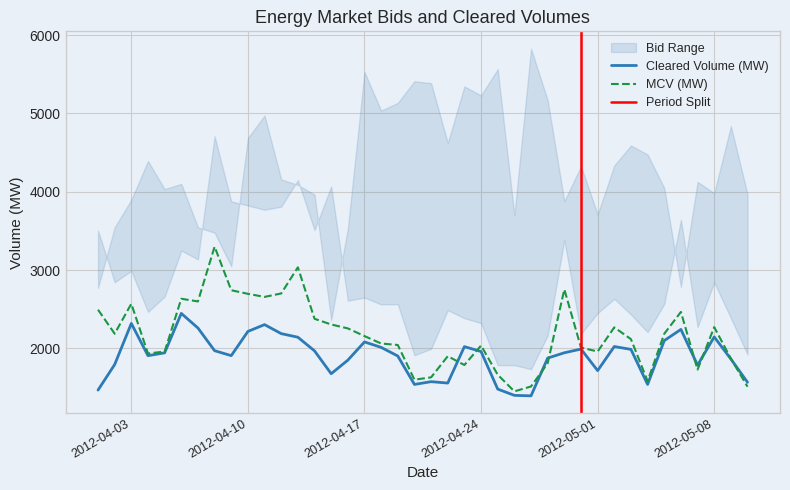

Between which two adjacent categories do MCV (MW) and Cleared Volume (MW) first intersect?

22/04/2012 and 23/04/2012